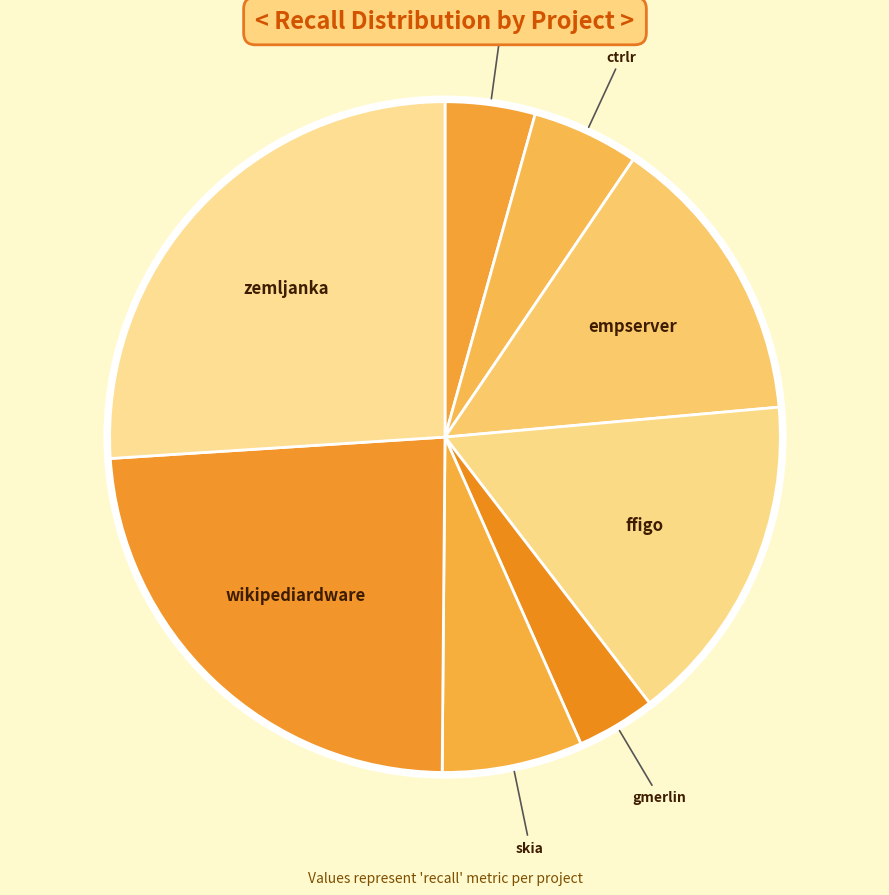

How many slices are in this pie chart?

8